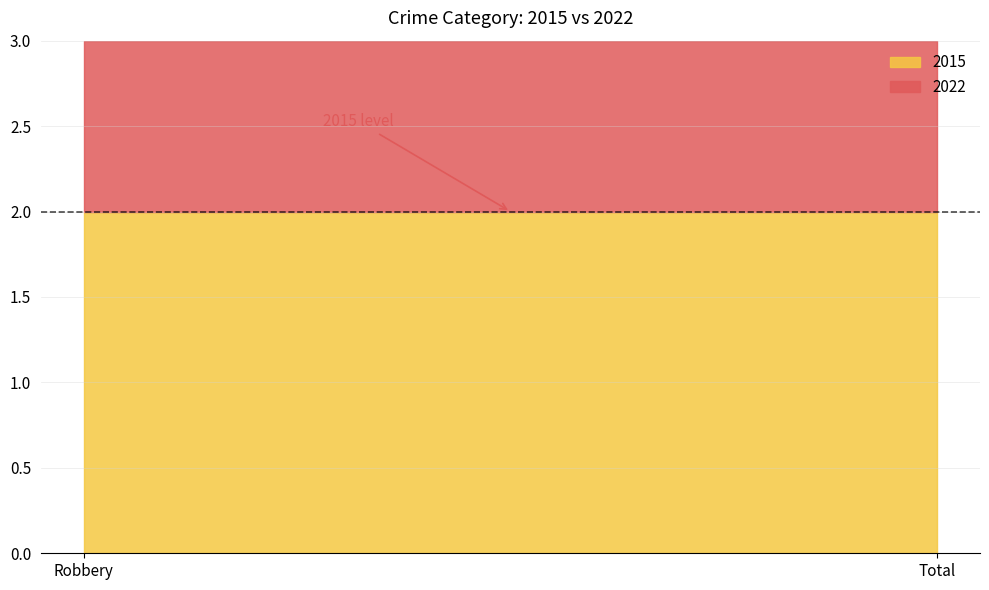

Is it true that 2015 equals 2 at Robbery?

True